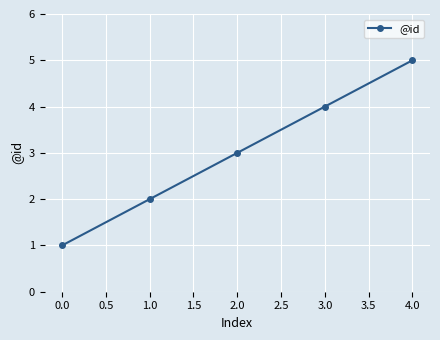

True or false: the data shows 1 at 1.0.

False